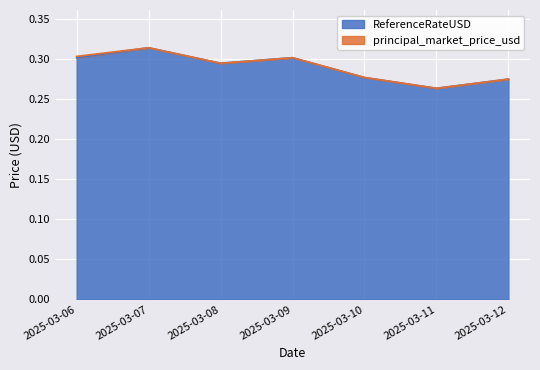

Reading left to right, extract all data points from this chart.

ReferenceRateUSD: 2025-03-06=0.3	2025-03-07=0.3	2025-03-08=0.3	2025-03-09=0.3	2025-03-10=0.3	2025-03-11=0.3	2025-03-12=0.3
principal_market_price_usd: 2025-03-06=0.3	2025-03-07=0.3	2025-03-08=0.3	2025-03-09=0.3	2025-03-10=0.3	2025-03-11=0.3	2025-03-12=0.3